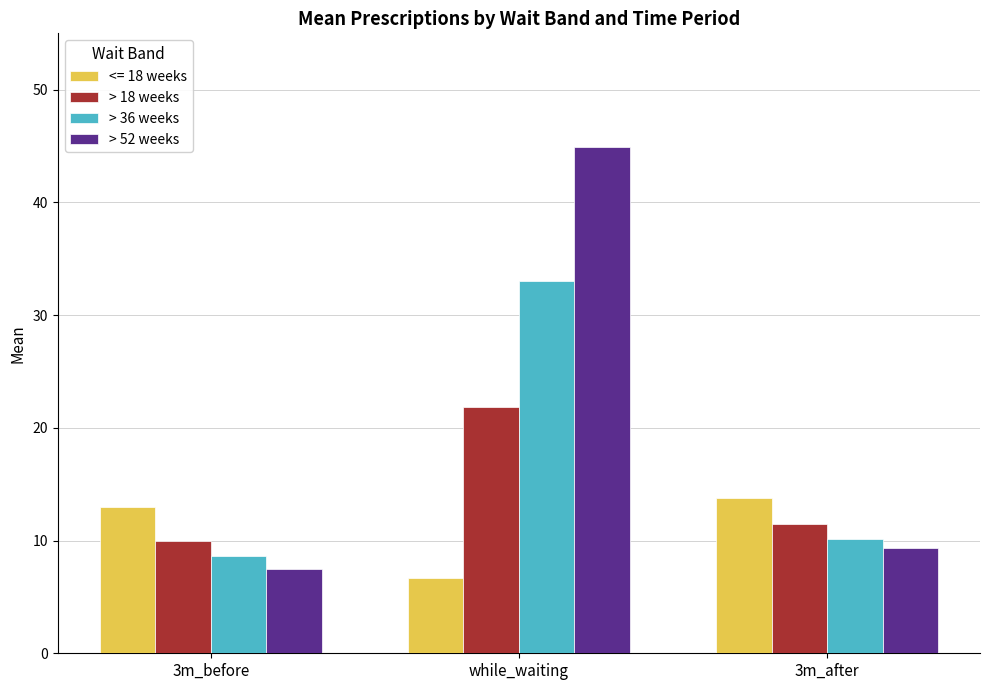

How many groups of bars are there?

3